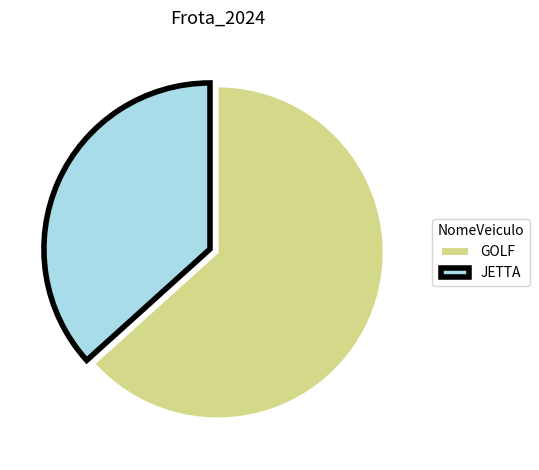

Which category has the biggest portion of the pie?

GOLF